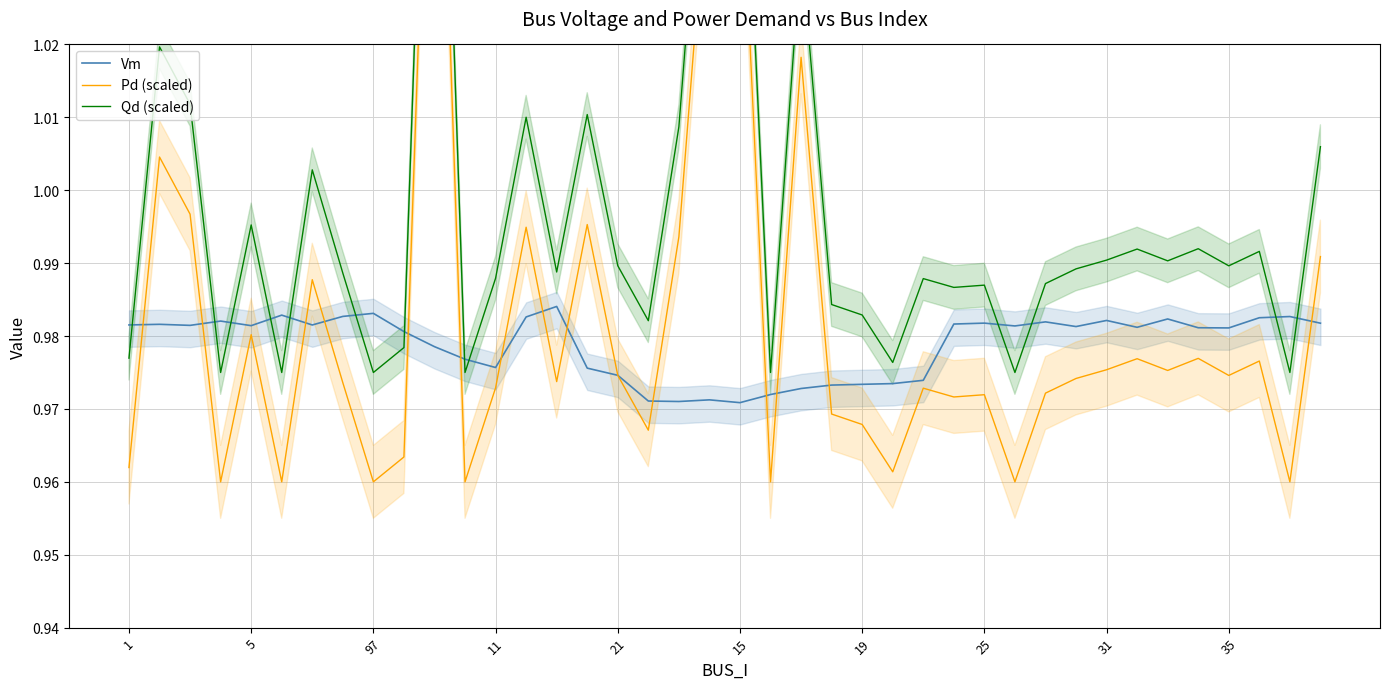

At how many categories does at least one series exceed 0?

40